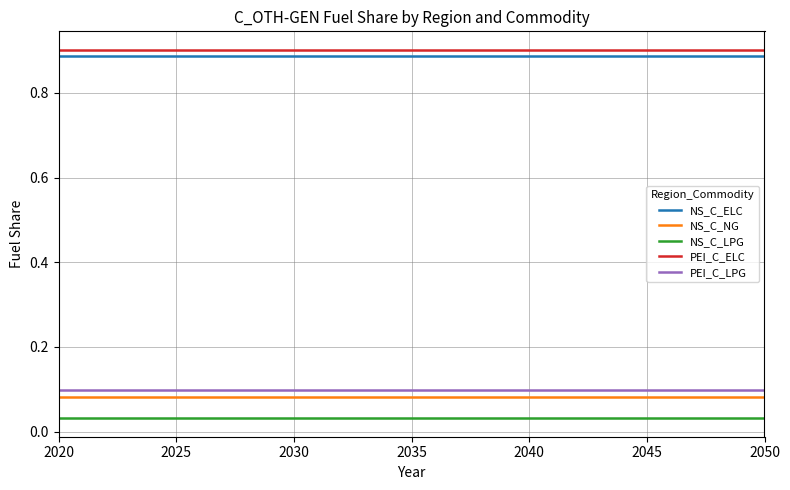

The PEI_C_LPG series shows 0.1 at 2040. True or false?

True